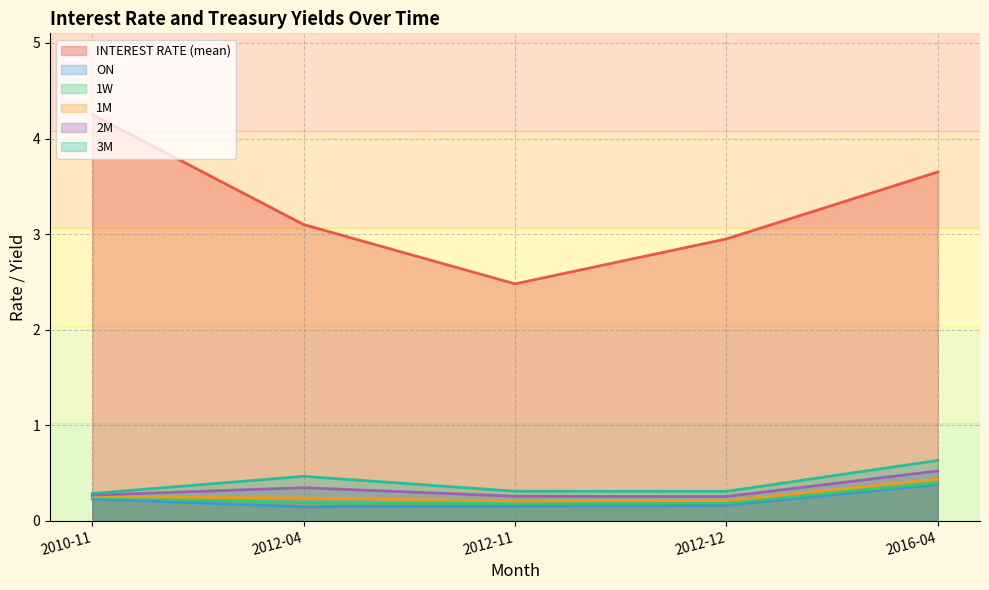

Which series has the largest total across all categories?

INTEREST RATE (mean)